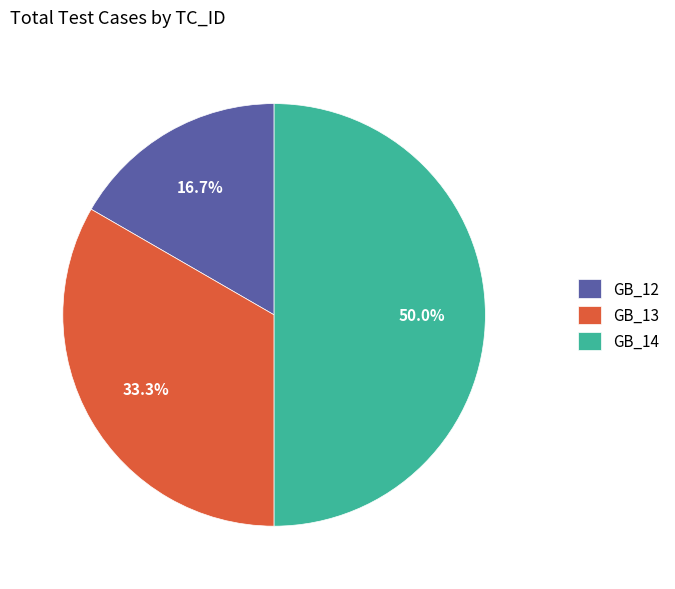

To the nearest percent, what is the combined percentage of GB_13 and GB_14?

83%